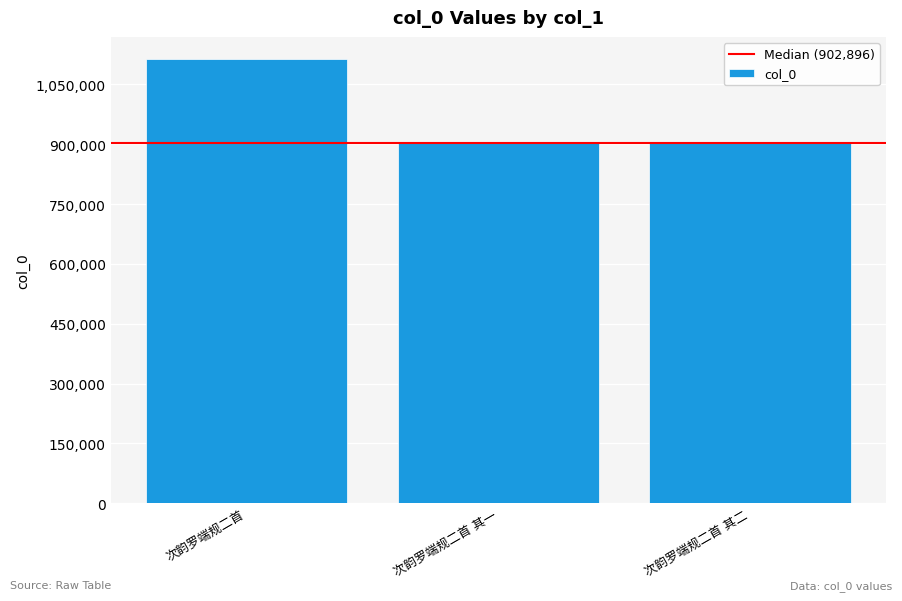

What is the difference between the maximum and second lowest values?

210498